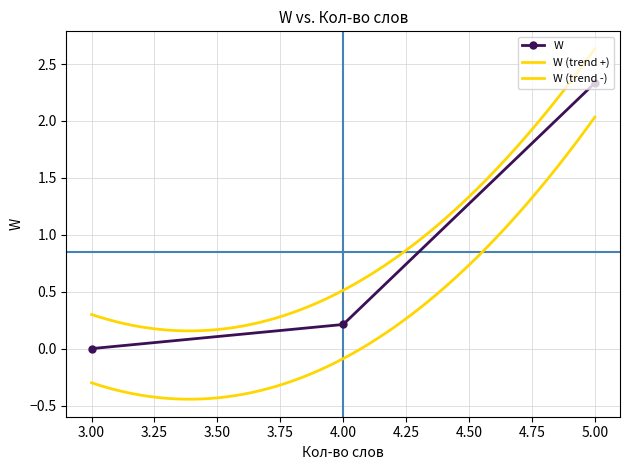

How many lines are shown in the chart?

1